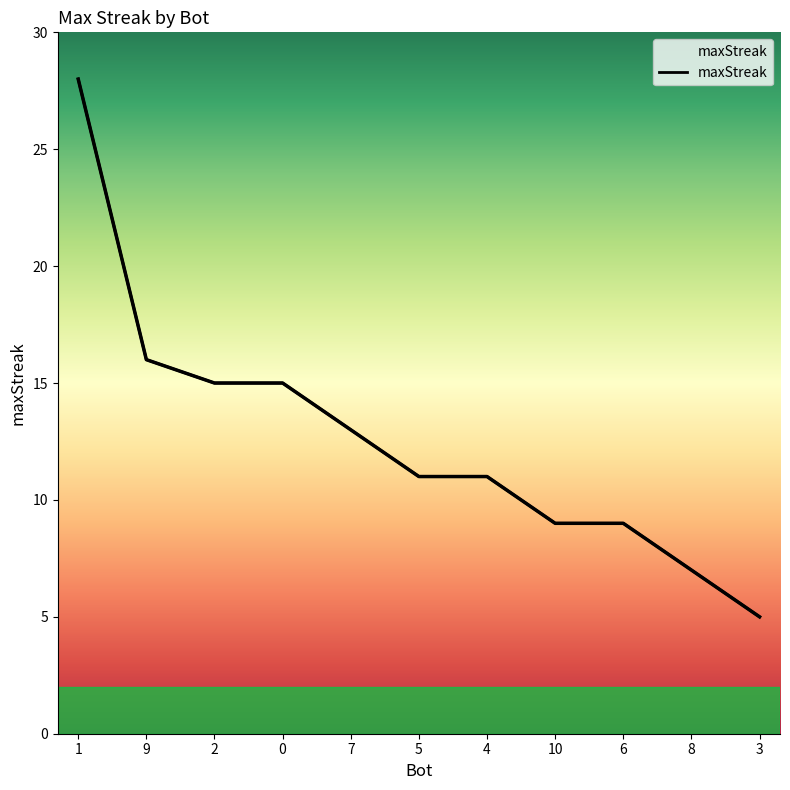

At which label does the data first exceed 11?

1